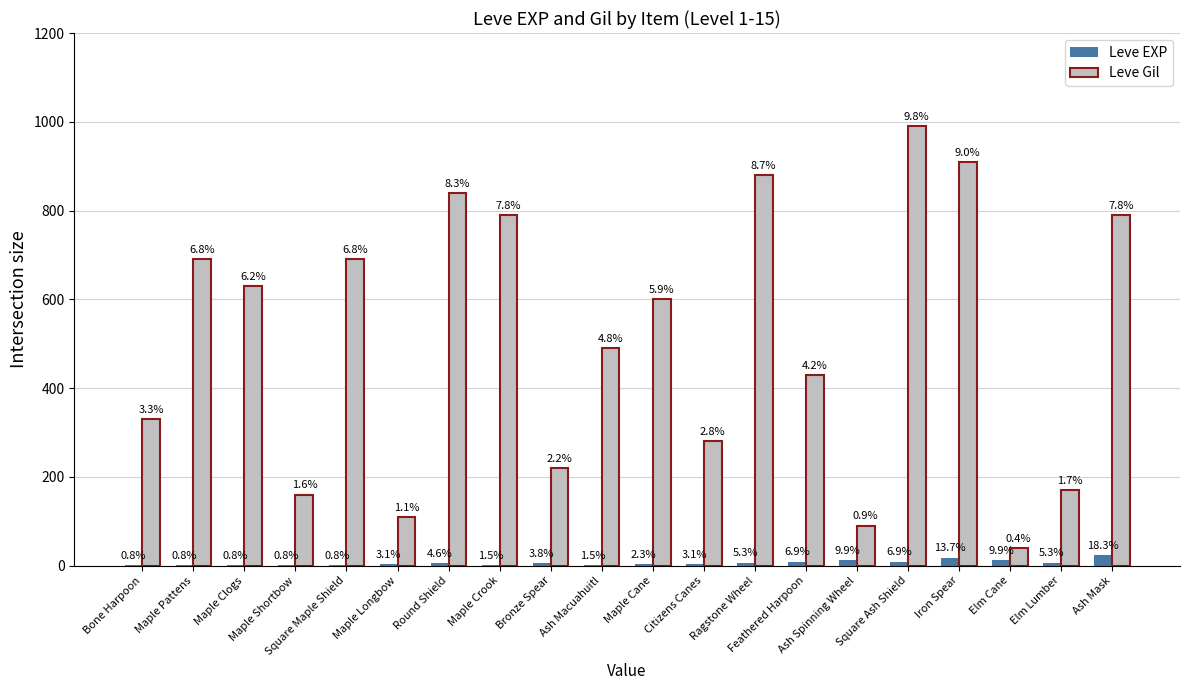

Which label corresponds to the smallest value in the chart?

Bone Harpoon